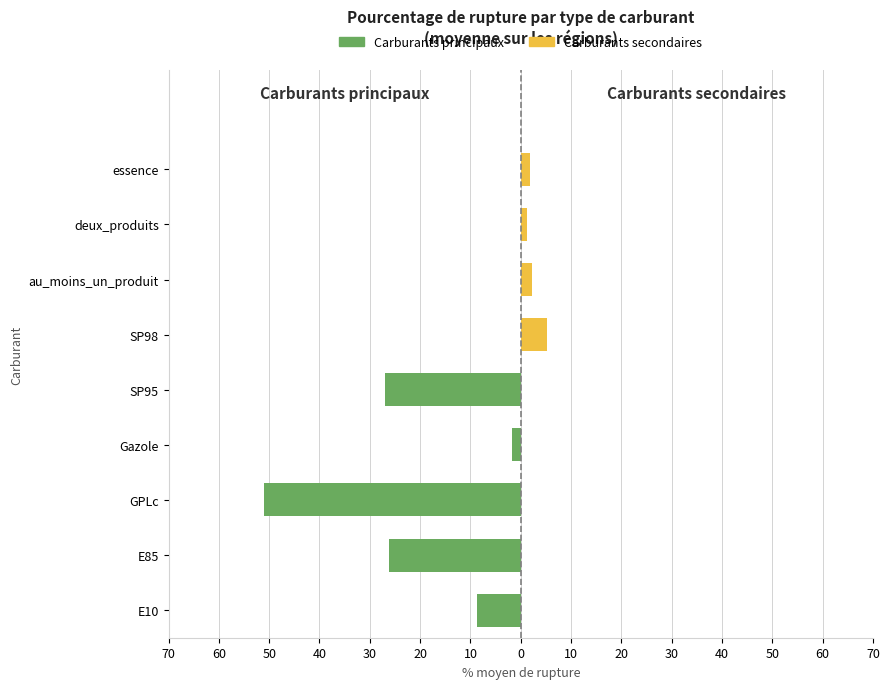

At deux_produits, list the series in order from smallest to largest.

Carburants principaux, Carburants secondaires